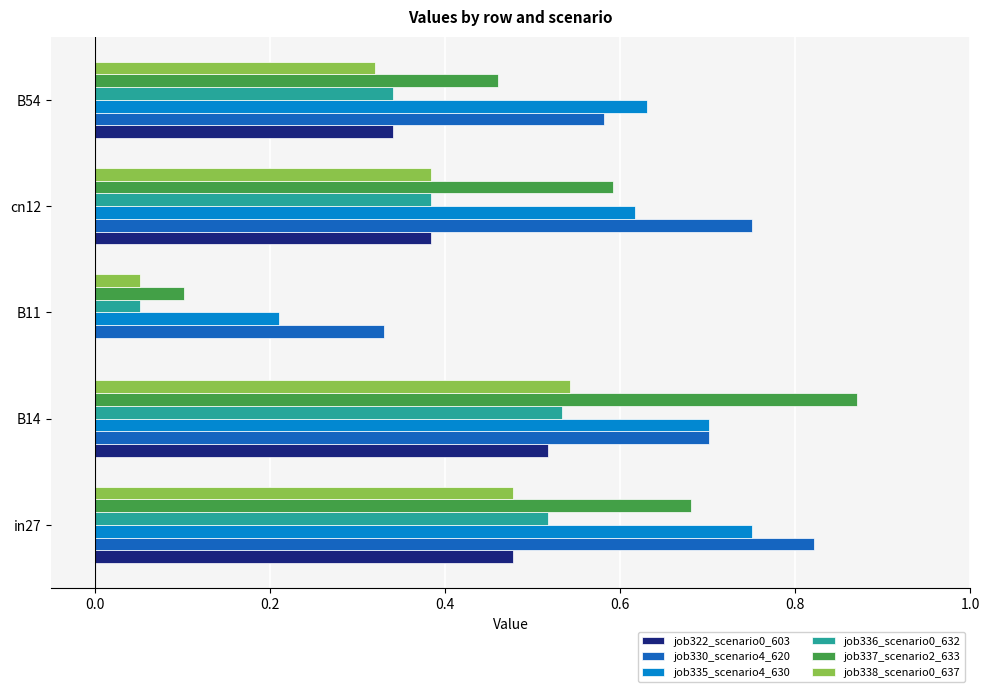

Between in27 and cn12, which series saw the biggest shift?

job336_scenario0_632